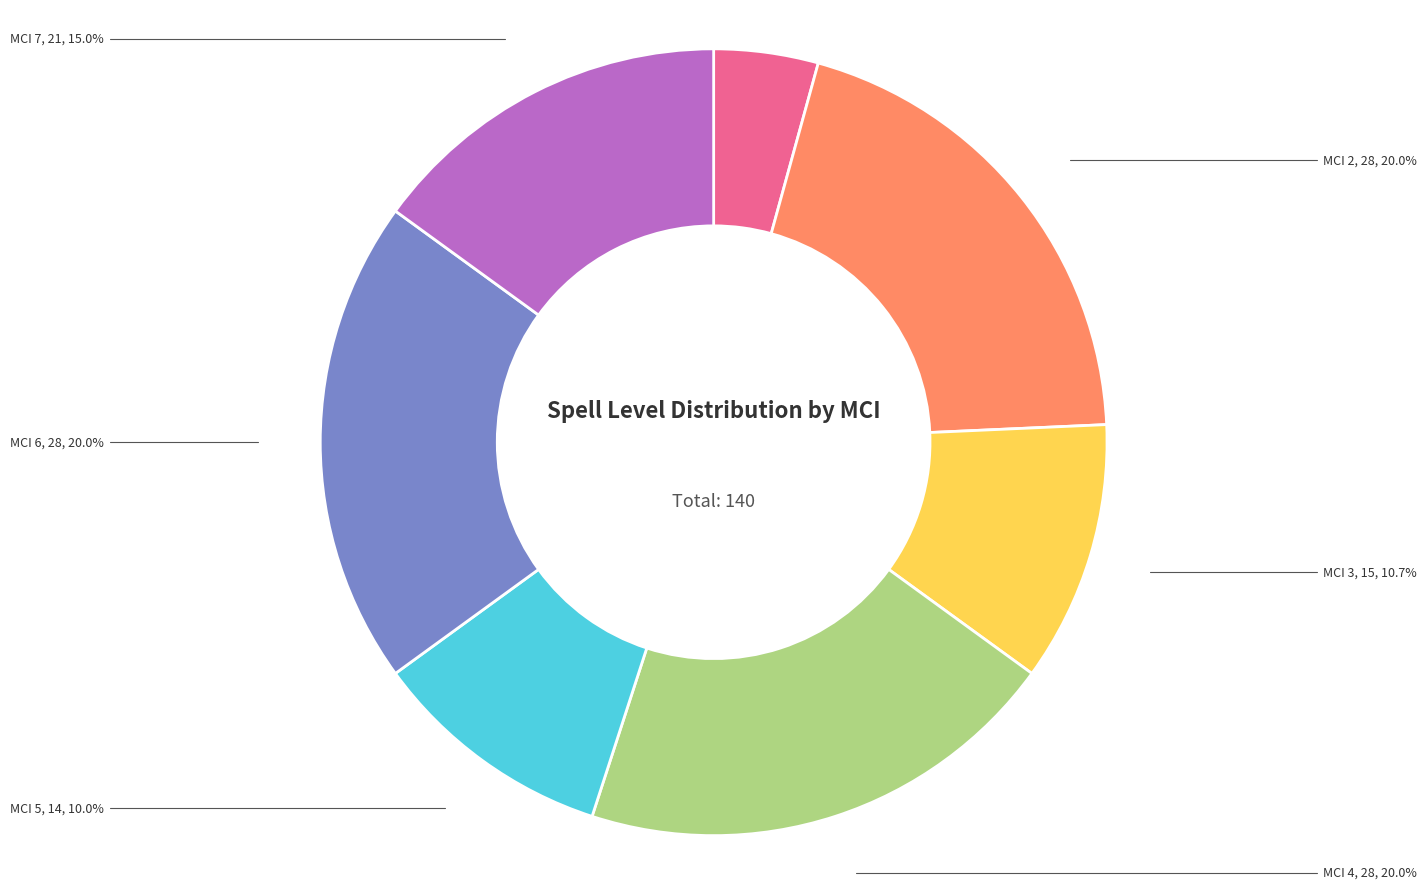

What is the ratio of the value at MCI 6 to the value at MCI 7?

1.3